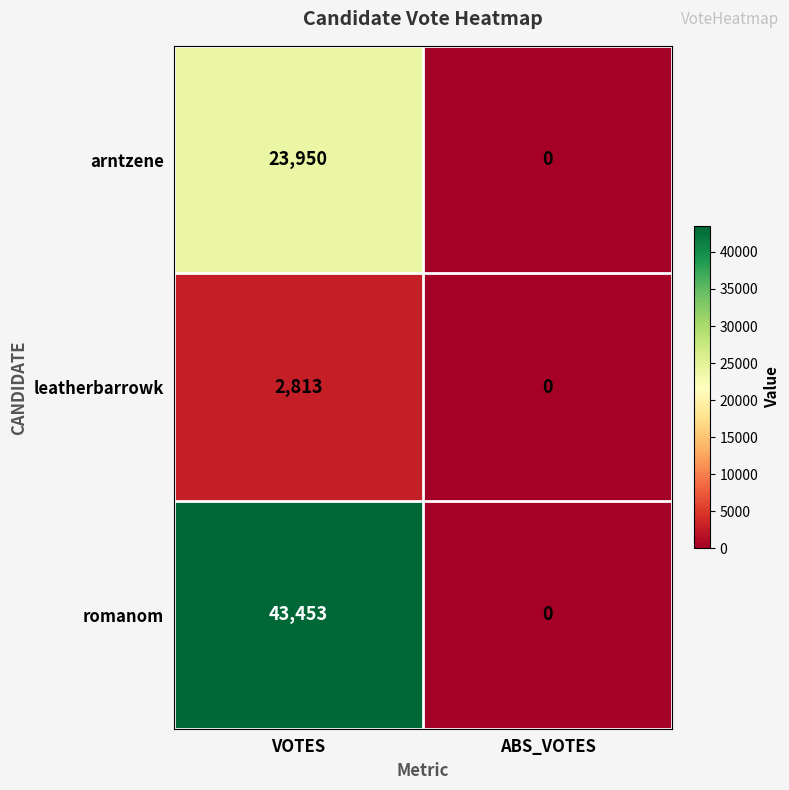

What is the sum of the arntzene values at VOTES and ABS_VOTES?

23950